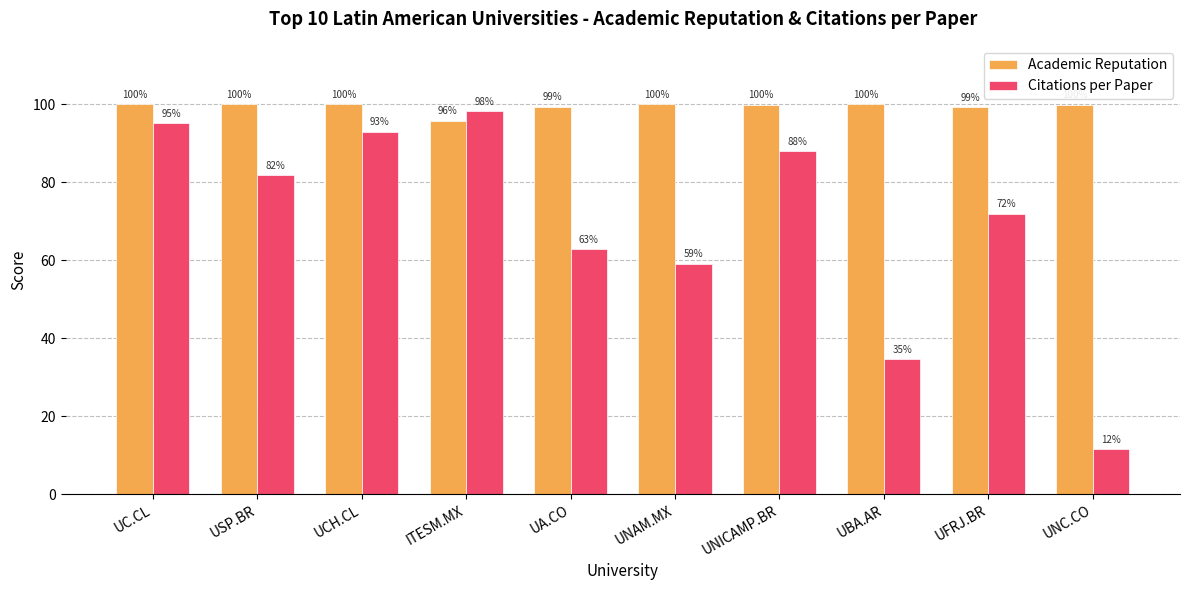

List the series in order of their peak value, lowest first.

Citations per Paper, Academic Reputation